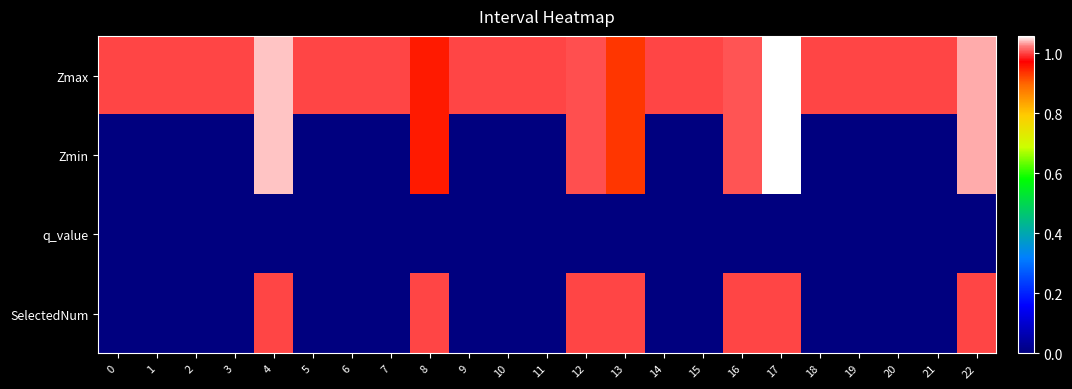

Rank the series by their maximum value, from lowest to highest.

q_value, SelectedNum, Zmax, Zmin